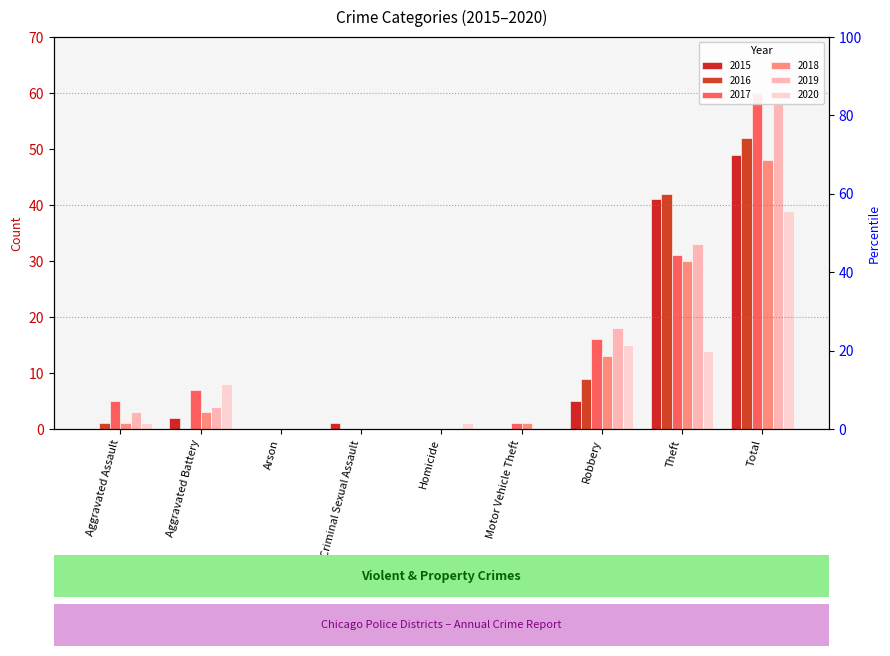

Reading right to left, transcribe all the data shown in this chart.

2015: 49	41	5	0	0	1	0	2	0
2016: 52	42	9	0	0	0	0	0	1
2017: 60	31	16	1	0	0	0	7	5
2018: 48	30	13	1	0	0	0	3	1
2019: 58	33	18	0	0	0	0	4	3
2020: 39	14	15	0	1	0	0	8	1